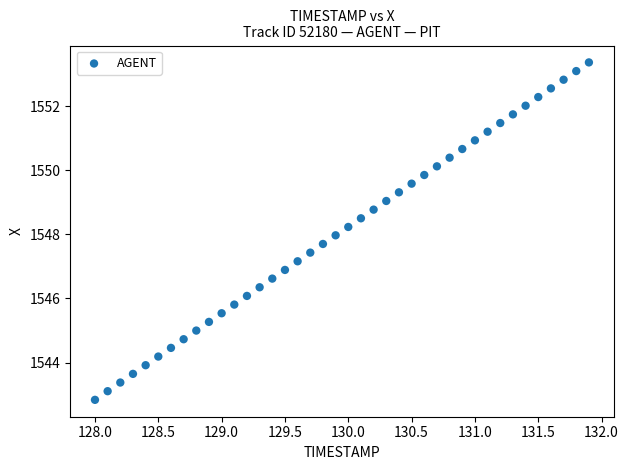

What is the range of Y values (max minus min)?

10.5